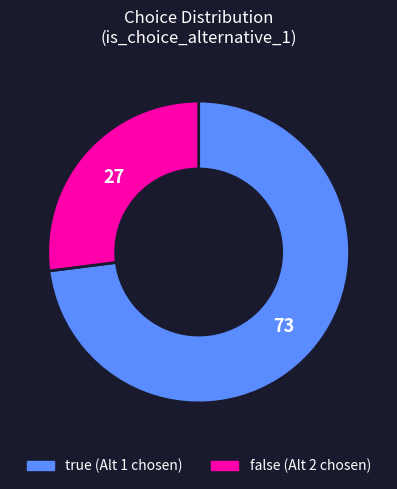

What is the largest slice in the pie chart?

true